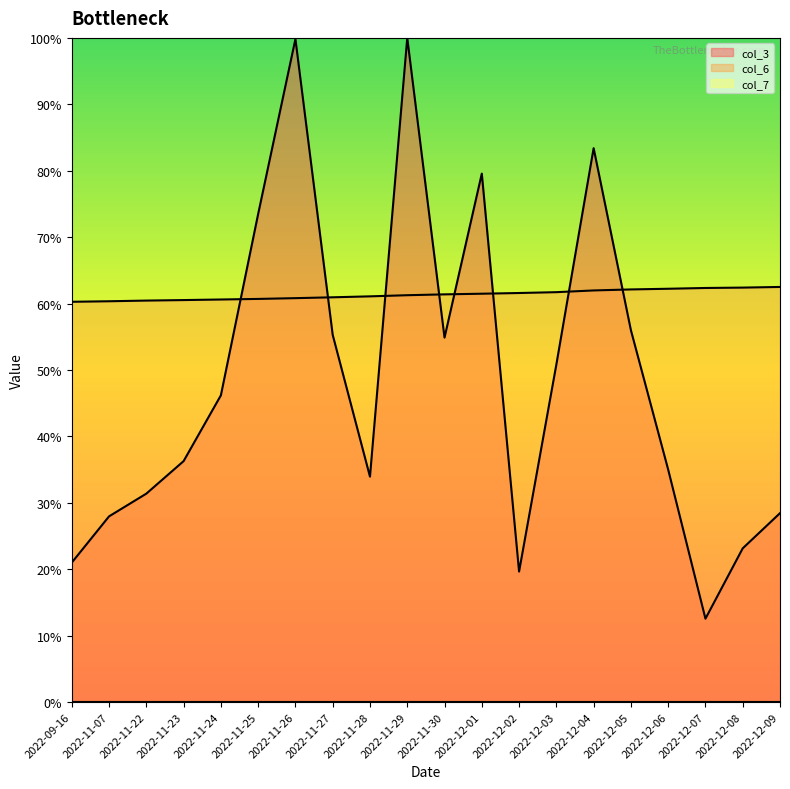

How many distinct data groups are displayed?

3